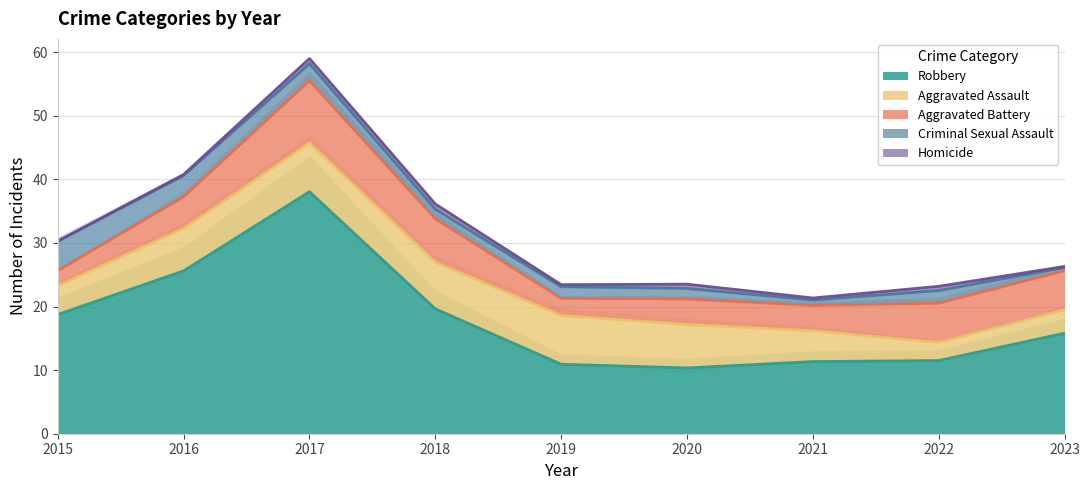

Where does the Robbery series first go above 15?

2015